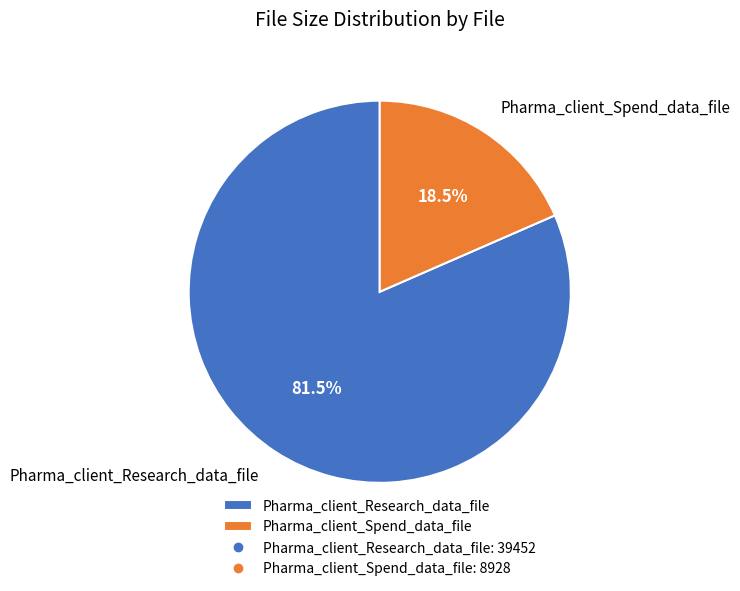

Count the number of slices in the pie.

2